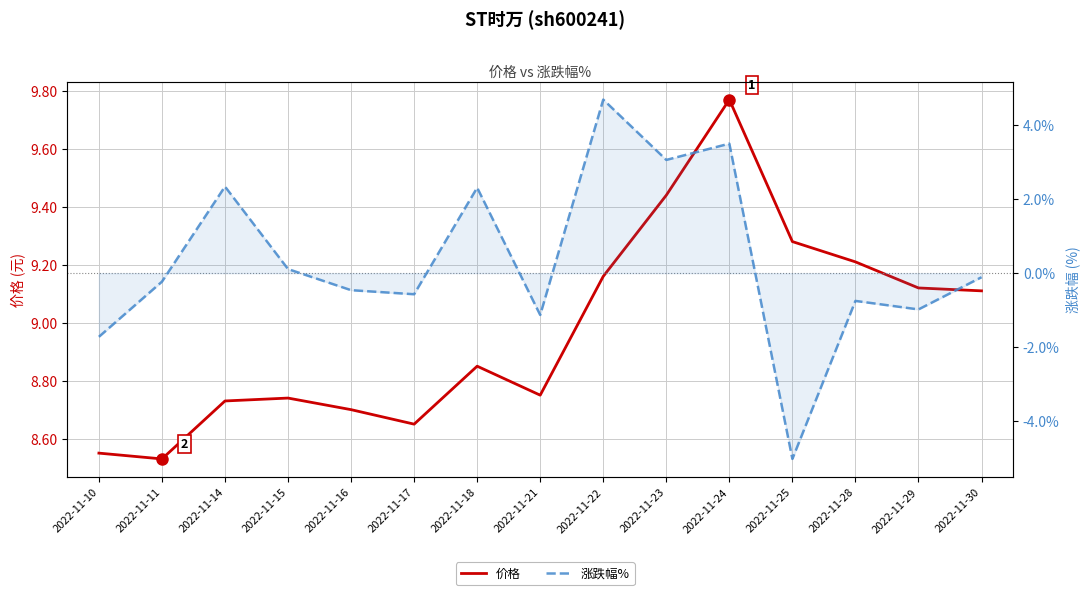

How many lines are shown in the chart?

2